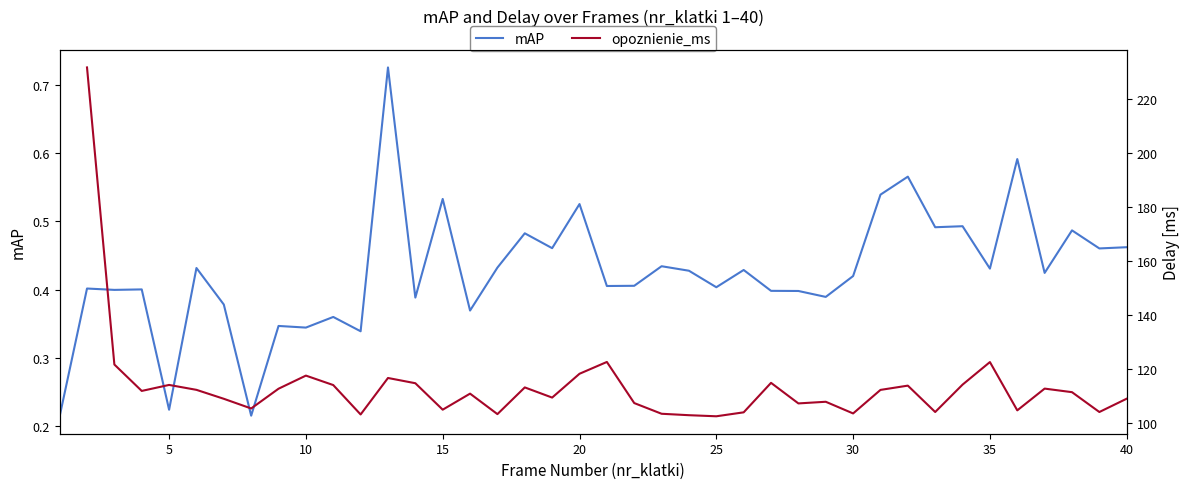

How many lines are shown in the chart?

2